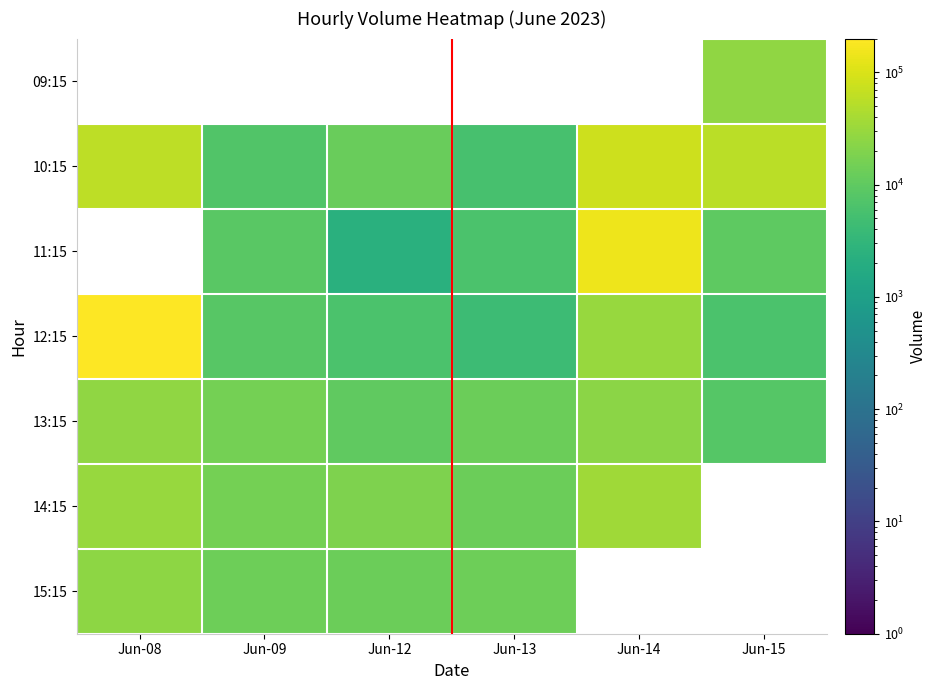

What is the minimum value shown in the chart?

2338.0